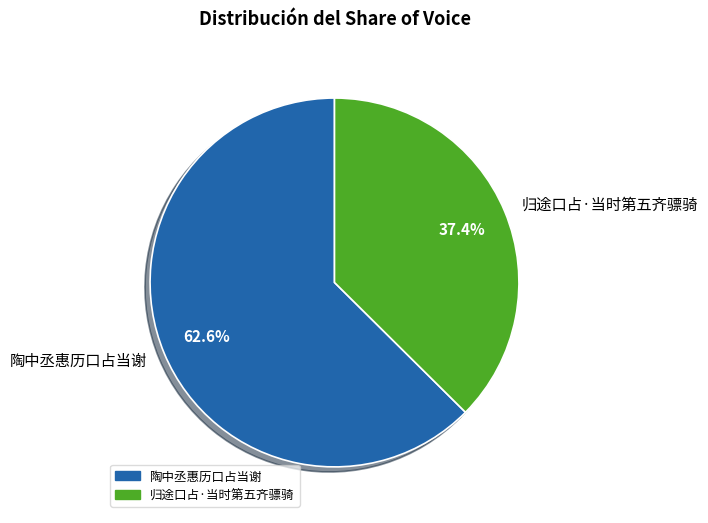

The 陶中丞惠历口占当谢 slice represents 63% of the pie. True or false?

True